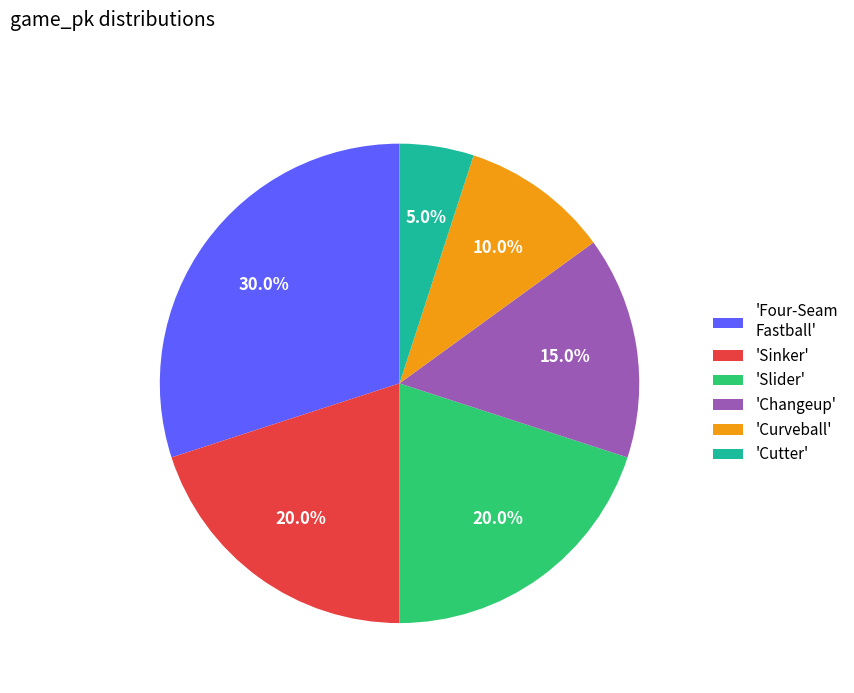

Combined, do 'Changeup' and 'Cutter' account for over 50%?

No